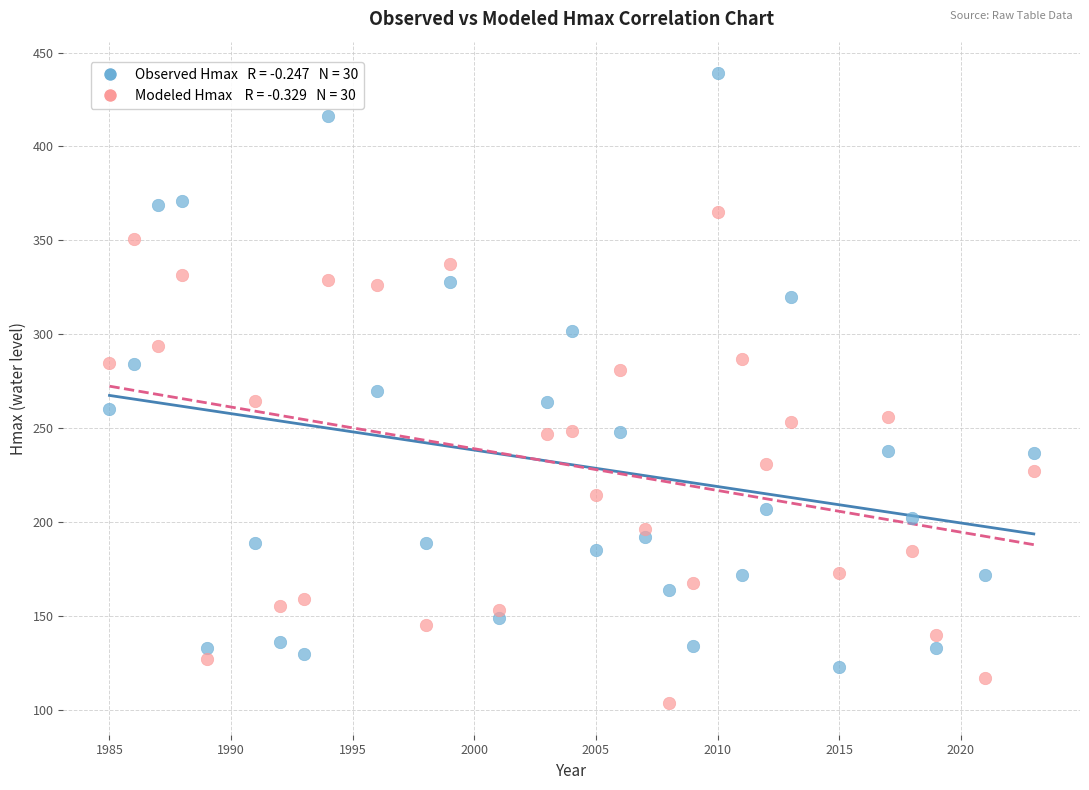

Across all data points, what is the range of Y values (max minus min)?

335.4